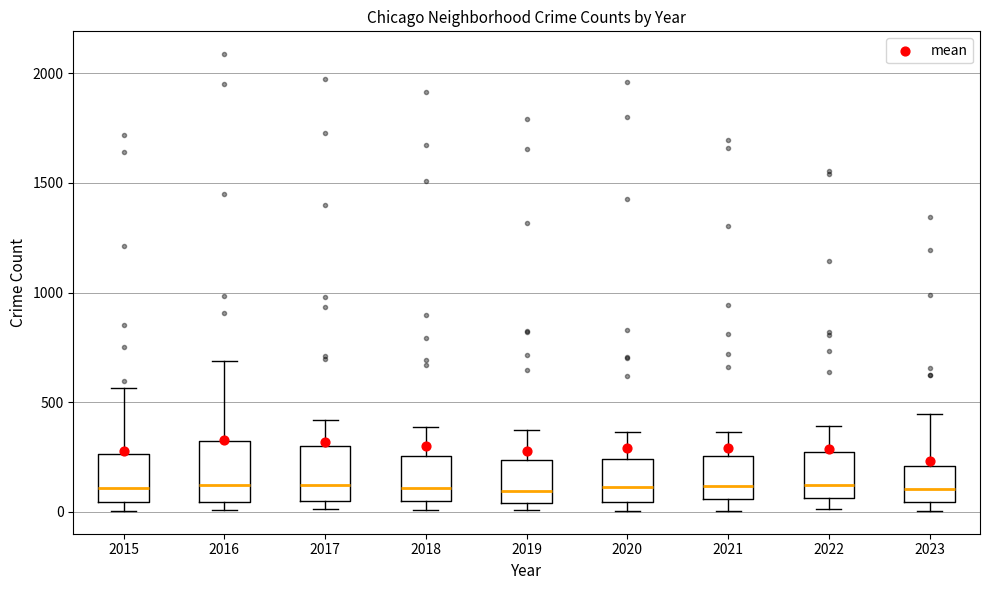

Reading left to right, transcribe this box plot: for each box, give where its median line is, the range the box spans, and where its two whiskers end, as read against the y-axis. The values are not printed on the chart, so give them approximately, as read against the axis.

2015: median 100, box 50 to 250, whiskers 0 to 550
2016: median 150, box 50 to 300, whiskers 0 to 700
2017: median 100, box 50 to 300, whiskers 0 to 400
2018: median 100, box 50 to 250, whiskers 0 to 400
2019: median 100, box 50 to 250, whiskers 0 to 400
2020: median 100, box 50 to 250, whiskers 0 to 350
2021: median 100, box 50 to 250, whiskers 0 to 350
2022: median 100, box 50 to 250, whiskers 0 to 400
2023: median 100, box 50 to 200, whiskers 0 to 450